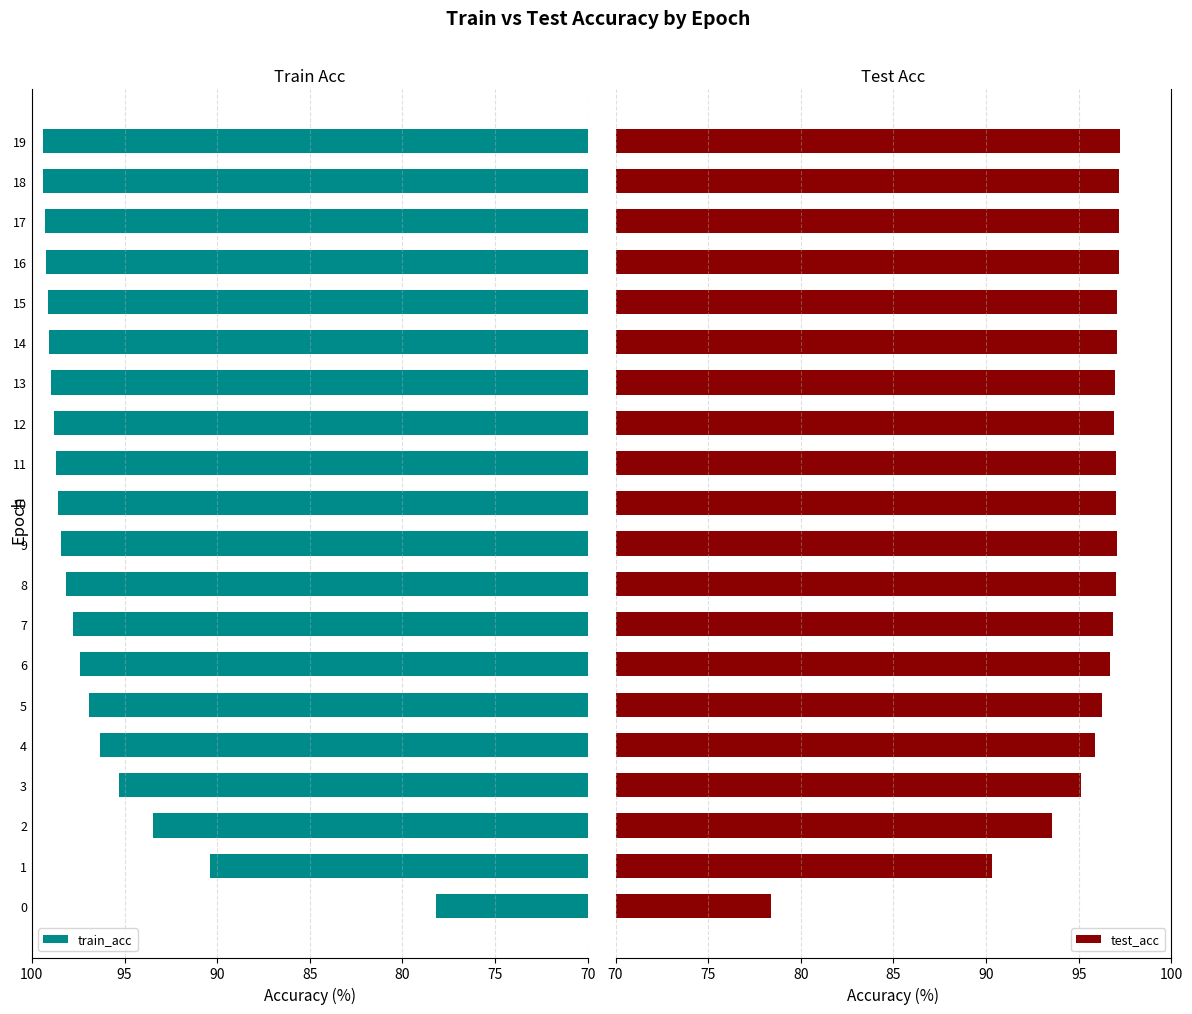

How many groups of bars are there?

20